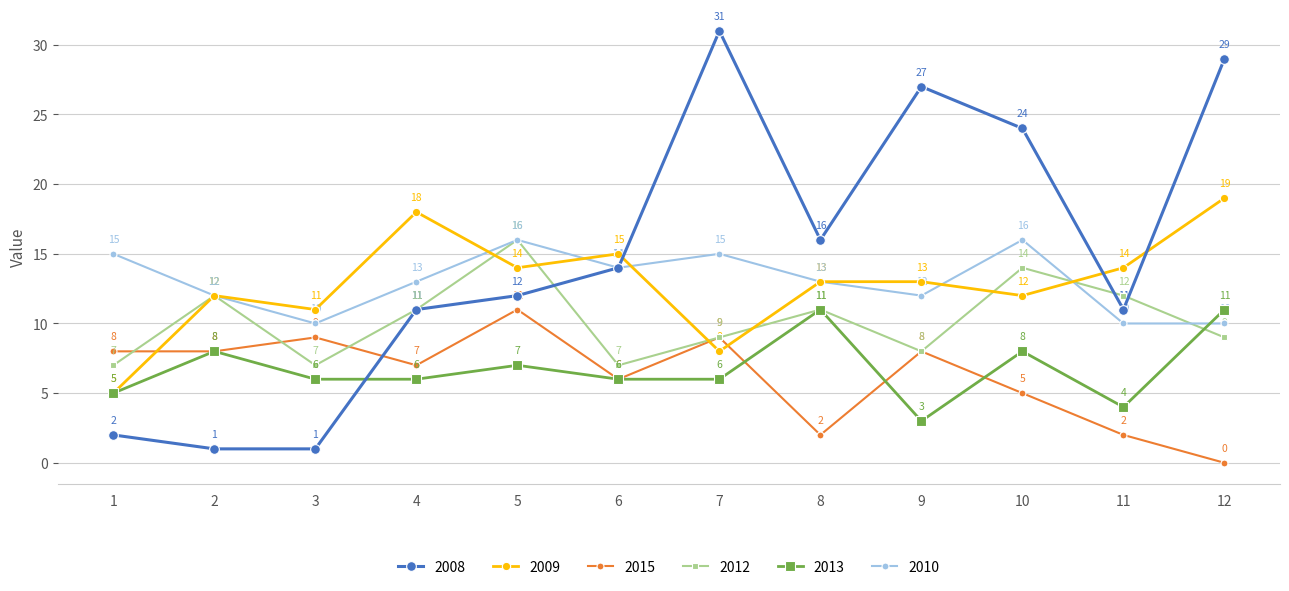

Reading right to left, what are all the values shown in this chart?

2008: 12=29	11=11	10=24	9=27	8=16	7=31	6=14	5=12	4=11	3=1	2=1	1=2
2009: 12=19	11=14	10=12	9=13	8=13	7=8	6=15	5=14	4=18	3=11	2=12	1=5
2015: 12=0	11=2	10=5	9=8	8=2	7=9	6=6	5=11	4=7	3=9	2=8	1=8
2012: 12=9	11=12	10=14	9=8	8=11	7=9	6=7	5=16	4=11	3=7	2=12	1=7
2013: 12=11	11=4	10=8	9=3	8=11	7=6	6=6	5=7	4=6	3=6	2=8	1=5
2010: 12=10	11=10	10=16	9=12	8=13	7=15	6=14	5=16	4=13	3=10	2=12	1=15